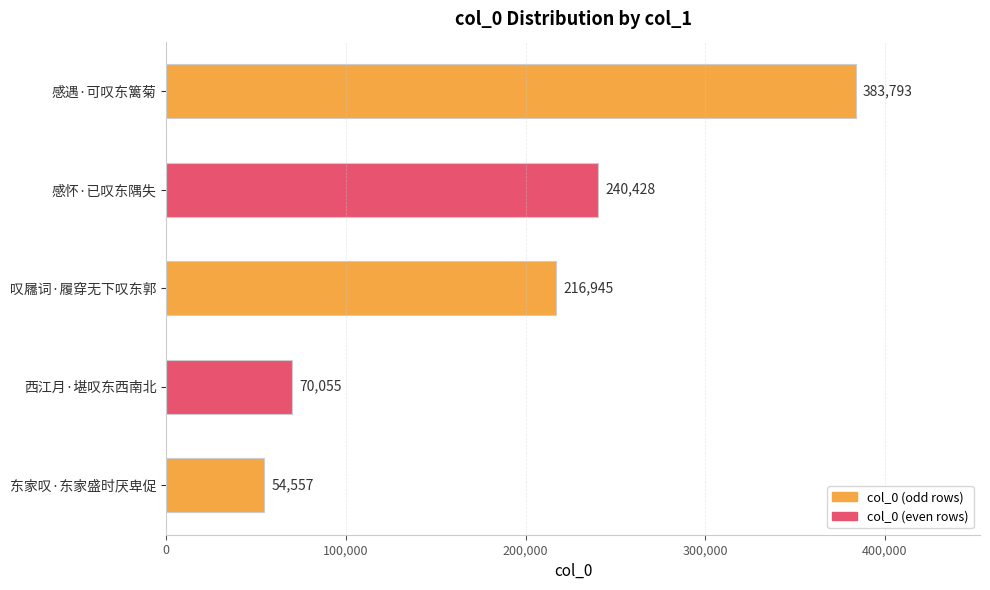

What is the difference between the maximum and second lowest values?

313738